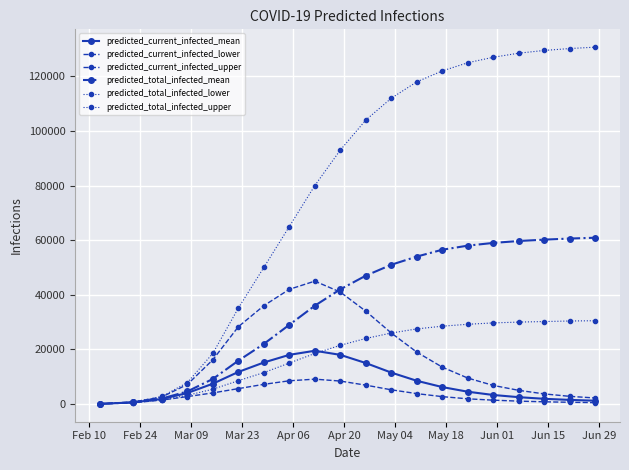

True or false: predicted_current_infected_upper has more than 0 points higher than both neighbors.

True